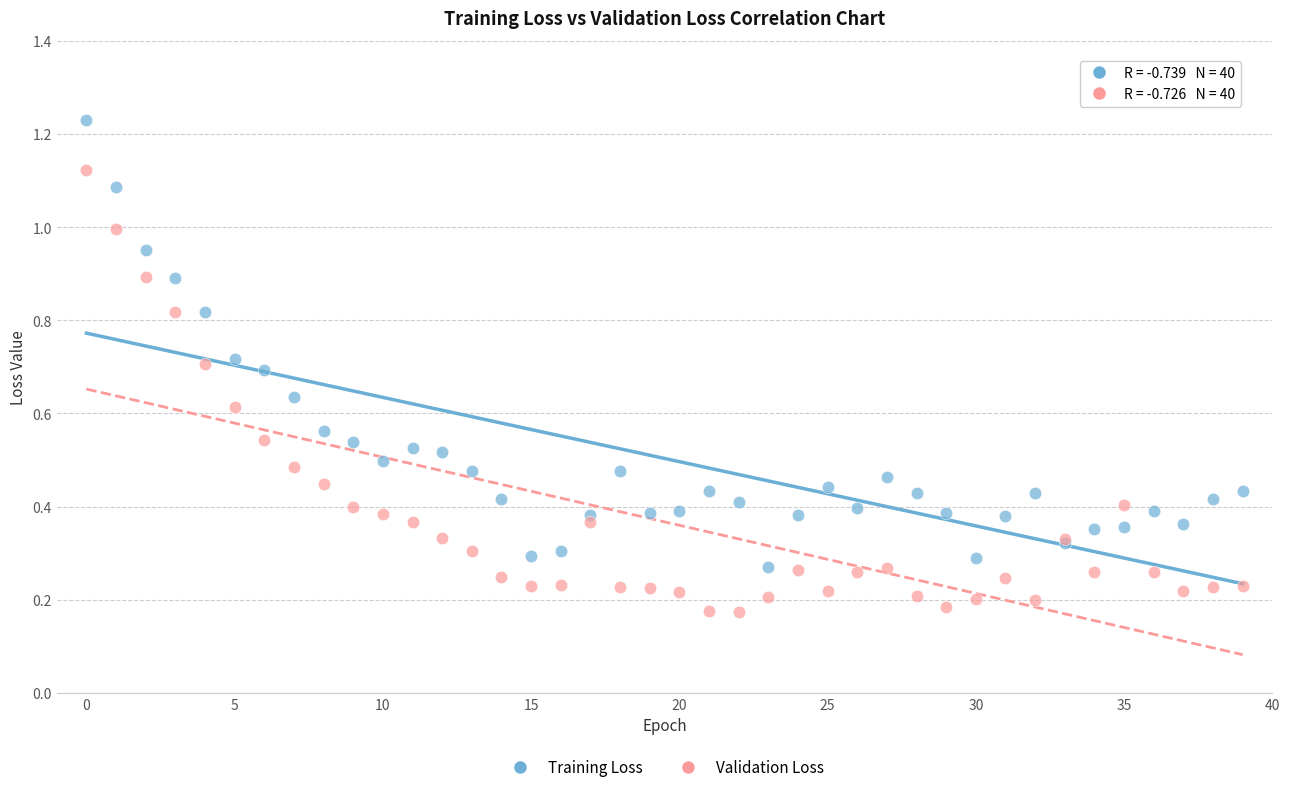

Which series reaches the maximum Y coordinate?

Training Loss